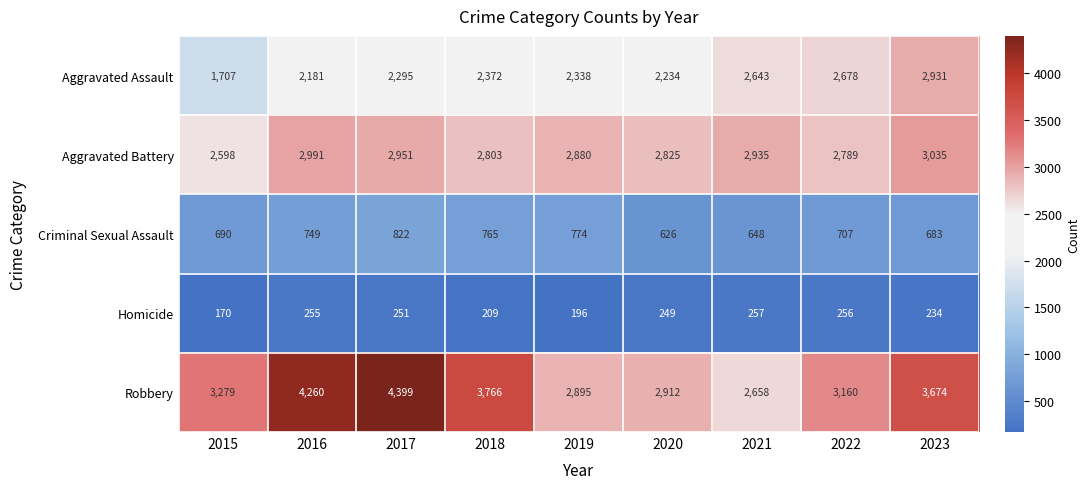

At which category is the sum across all series the highest?

2017